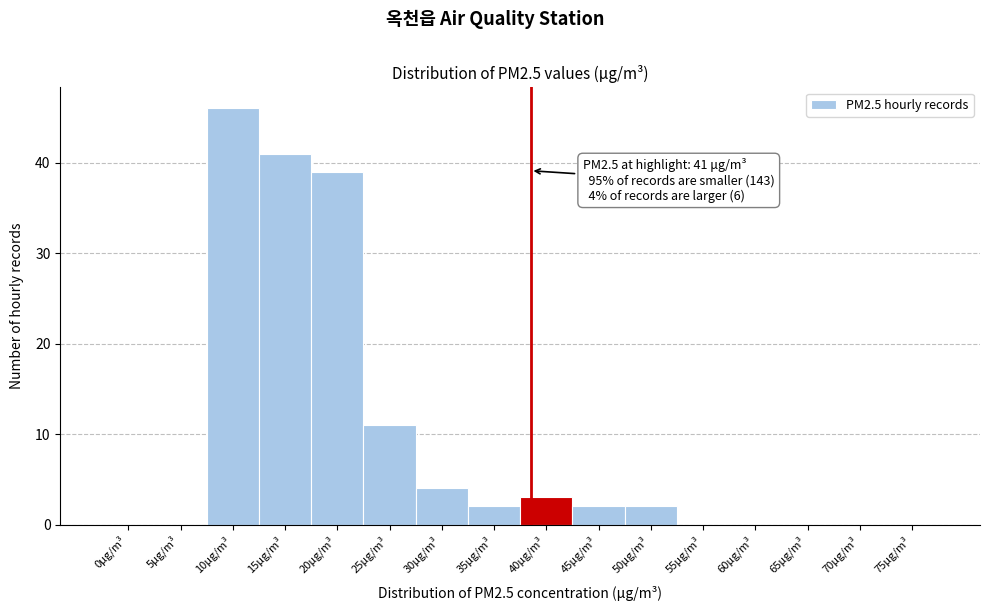

Reading left to right, list all the values displayed in this chart.

0μg/m³=0	5μg/m³=0	10μg/m³=46	15μg/m³=41	20μg/m³=39	25μg/m³=11	30μg/m³=4	35μg/m³=2	40μg/m³=3	45μg/m³=2	50μg/m³=2	55μg/m³=0	60μg/m³=0	65μg/m³=0	70μg/m³=0	75μg/m³=0